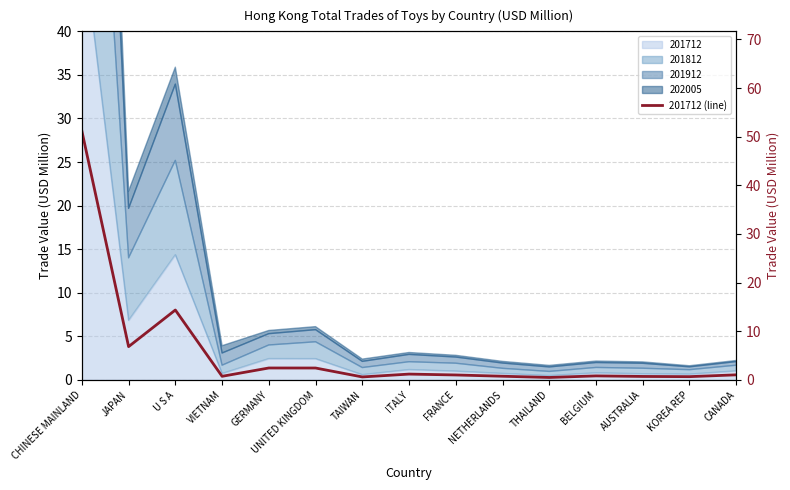

List the labels in order of value, largest first.

CHINESE MAINLAND, U S A, JAPAN, GERMANY, UNITED KINGDOM, ITALY, CANADA, FRANCE, BELGIUM, NETHERLANDS, VIETNAM, AUSTRALIA, KOREA REP, TAIWAN, THAILAND